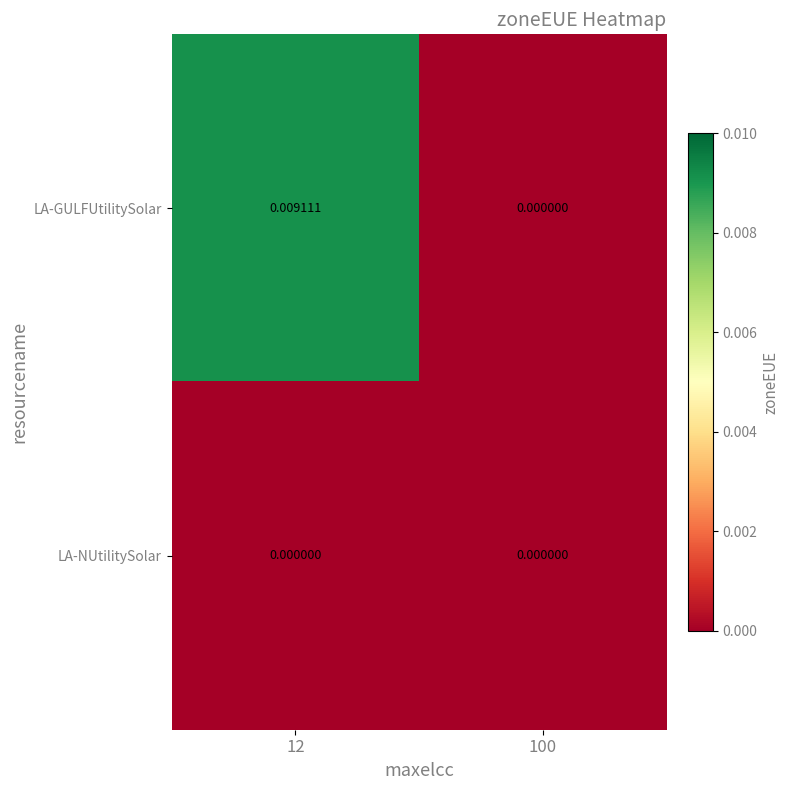

Which series changed the most between 12 and 100?

LA-GULFUtilitySolar